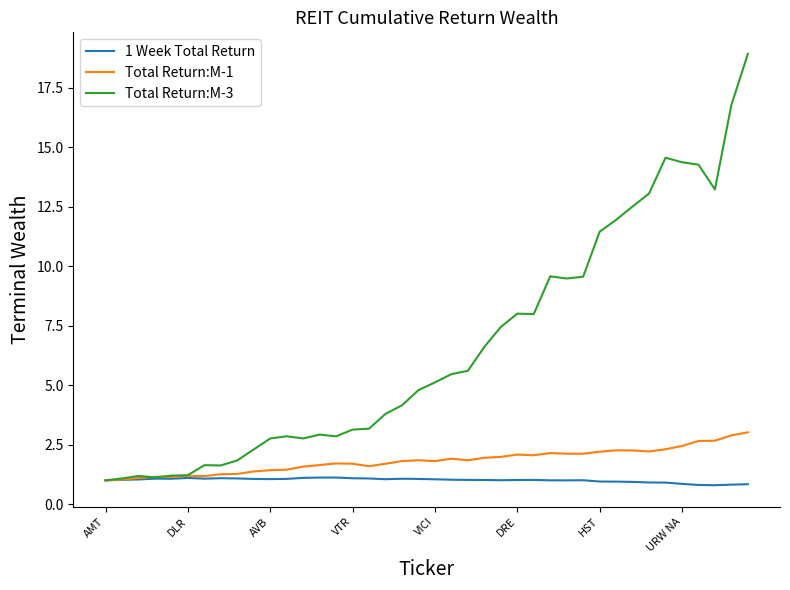

Which series has the largest range (max minus min)?

Total Return:M-3